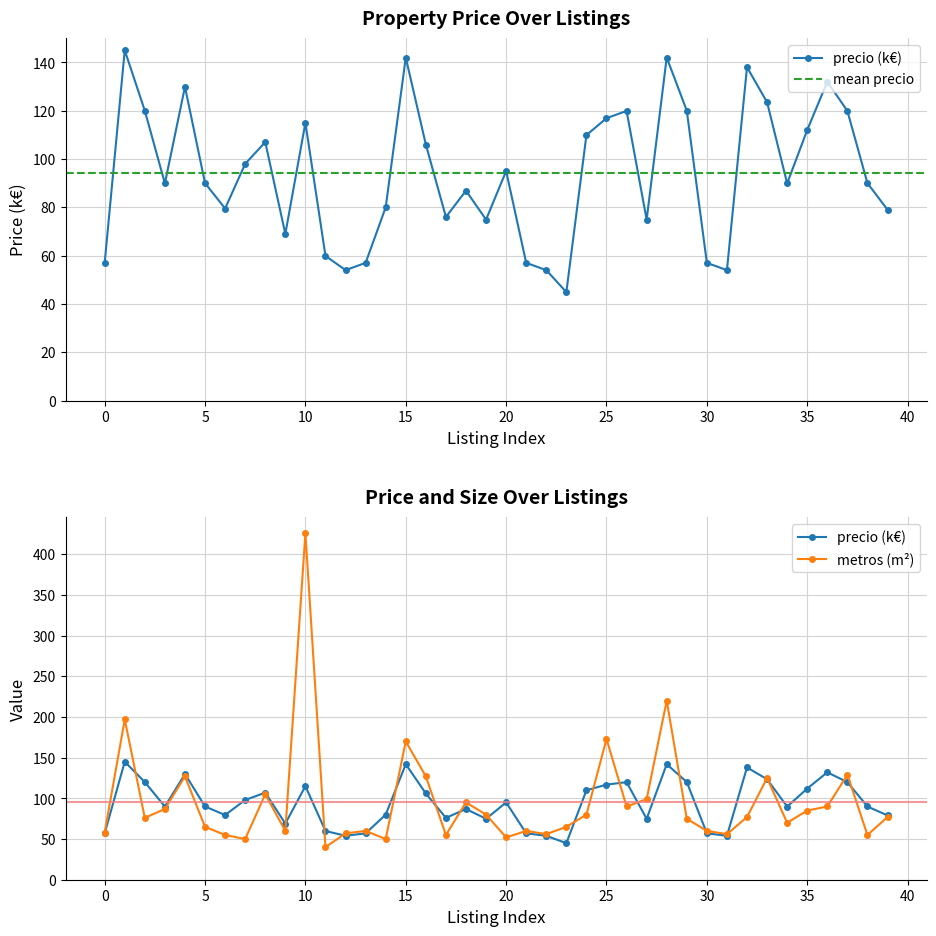

Which label corresponds to the smallest value in the chart?

11